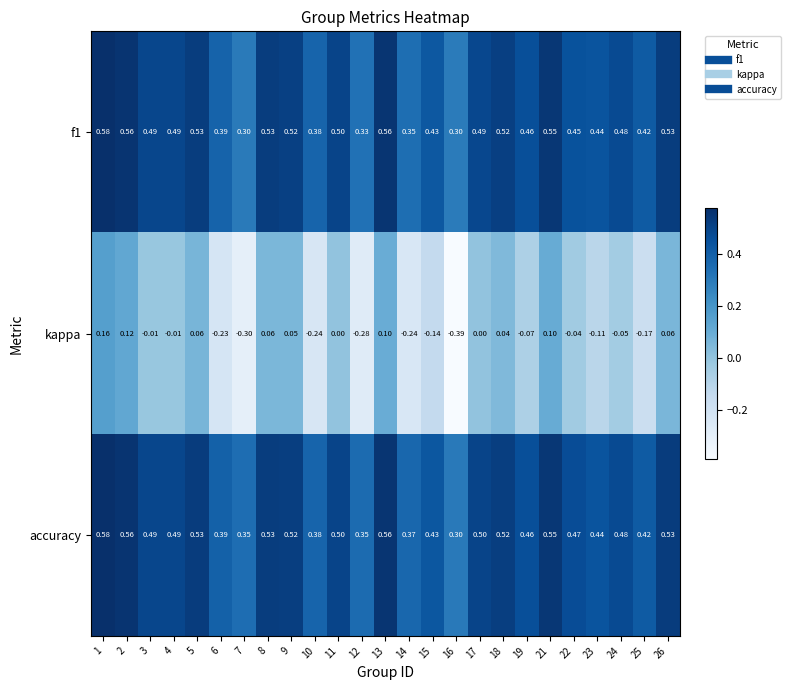

Which series has the largest range (max minus min)?

kappa